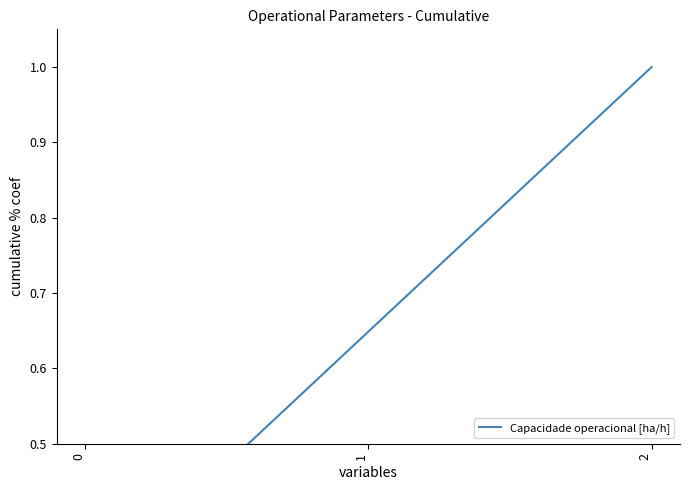

What is the sum of the values at 1 and 0?

0.9